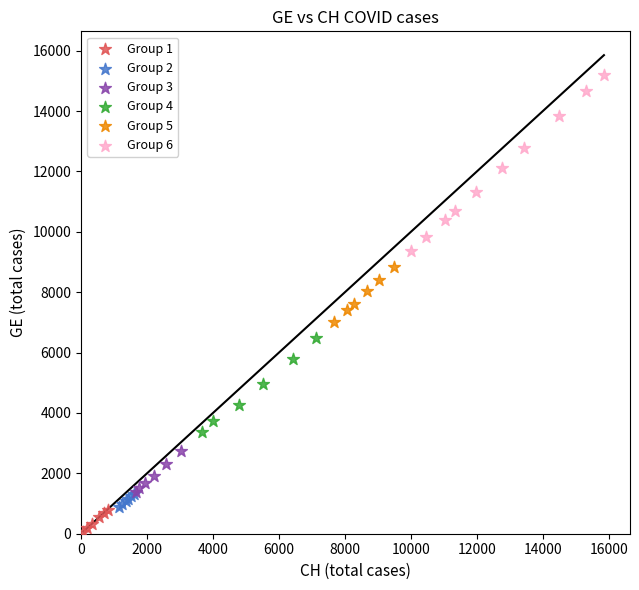

Which series has the widest spread of Y values?

Group 6